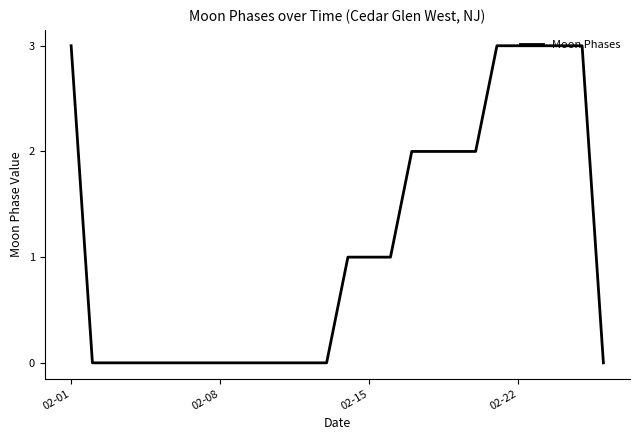

Reading left to right, list all the values displayed in this chart.

3	0	0	0	0	0	0	0	0	0	0	0	0	1	1	1	2	2	2	2	3	3	3	3	3	0